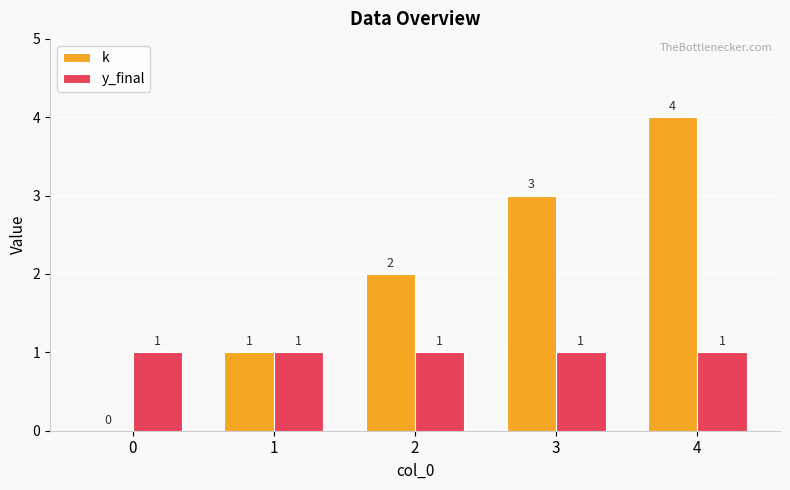

Does the chart contain stacked bars?

No